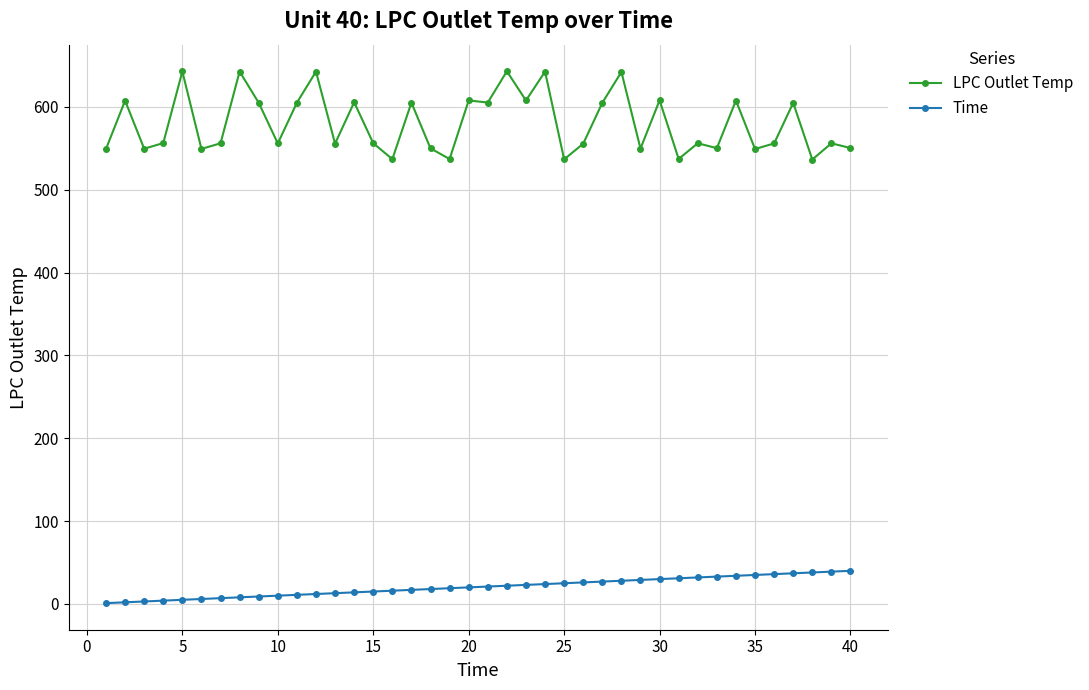

What is the value of the Time point at the 24th from the left?

24.0